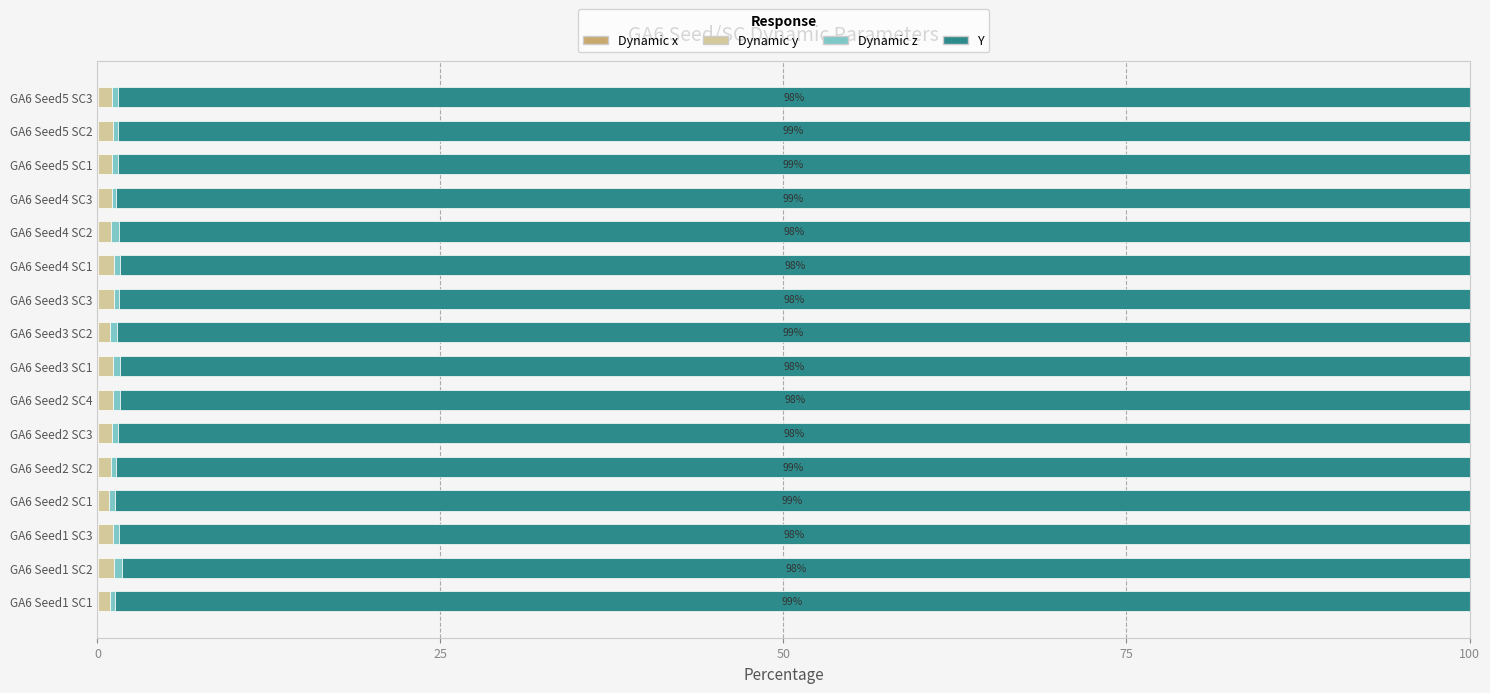

Count the number of data series in this chart.

4